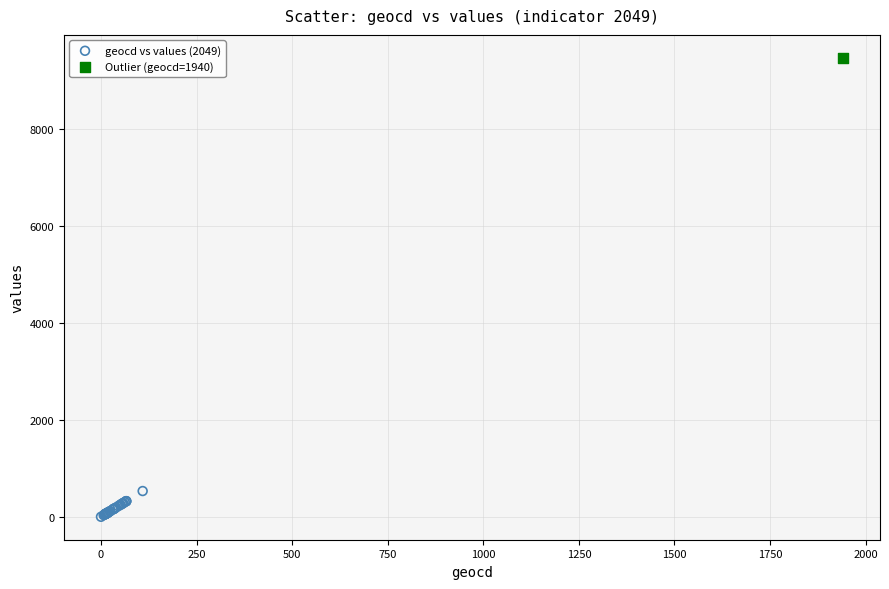

What are all the series names shown in the legend?

geocd vs values (2049), Outlier (geocd=1940)